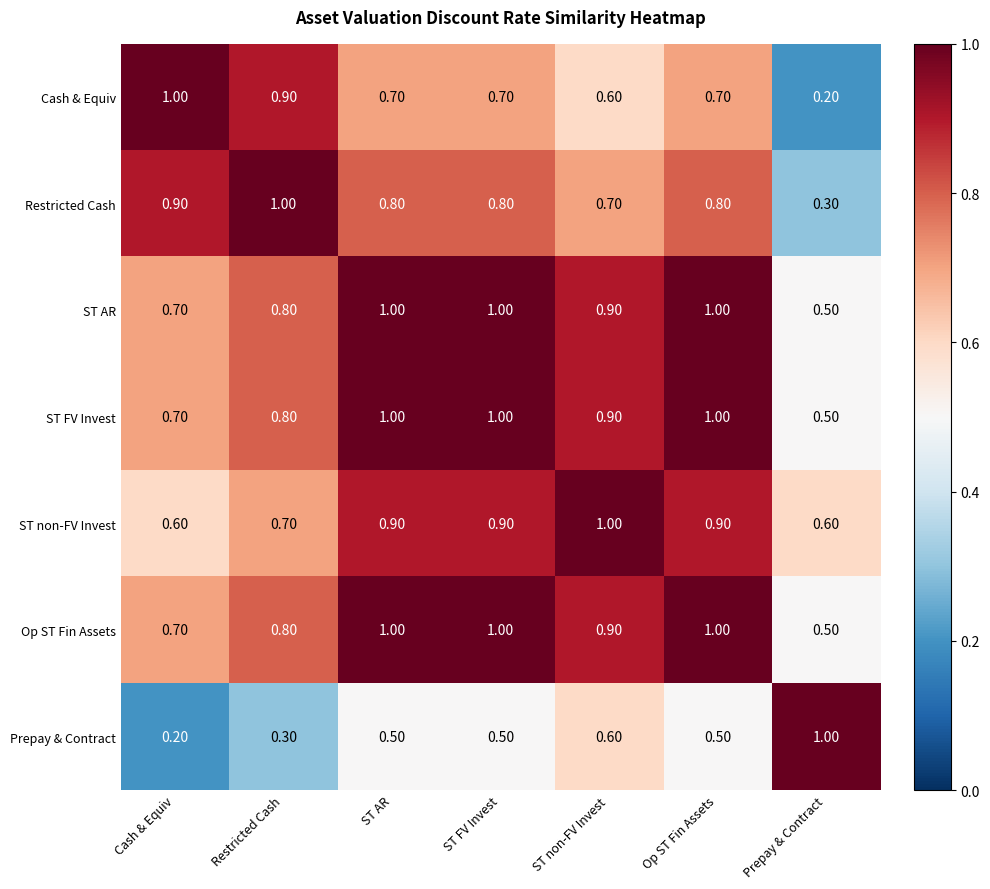

What is the sum of all Cash & Equiv values?

4.8